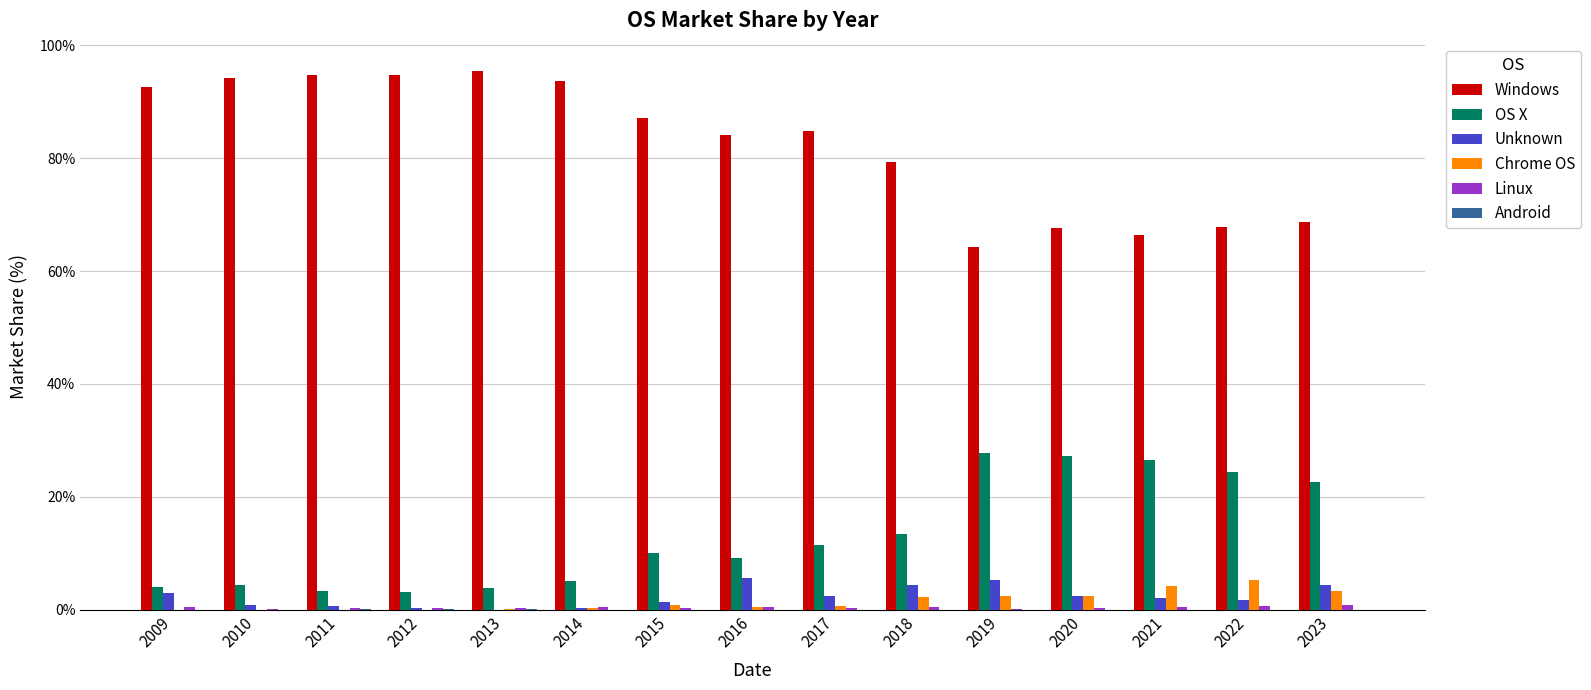

What is the sum of all OS X values?

196.9